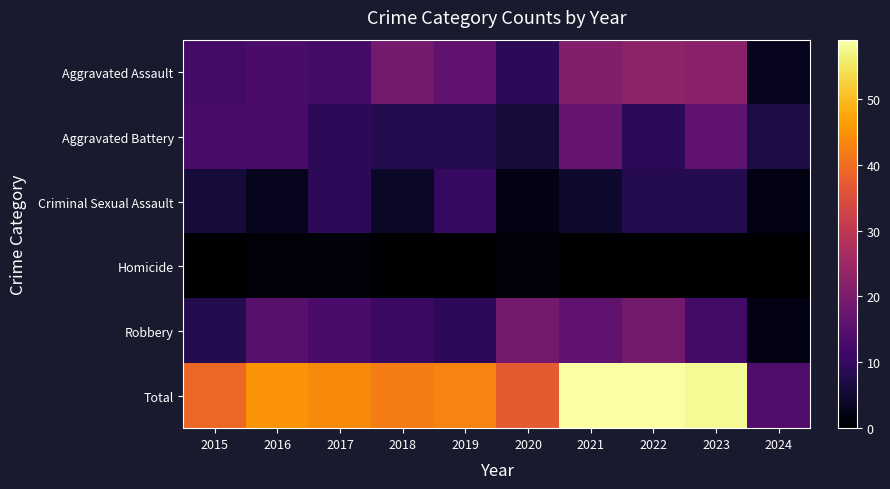

What is the greatest value displayed?

59